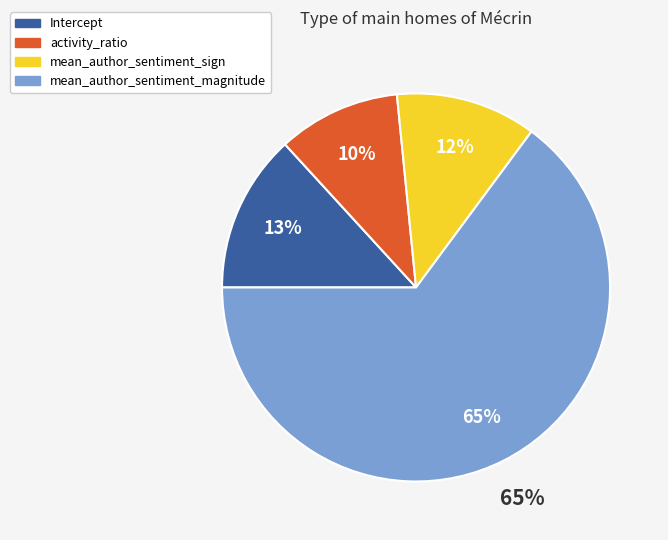

To the nearest percent, what percentage of the pie is mean_author_sentiment_magnitude?

65%